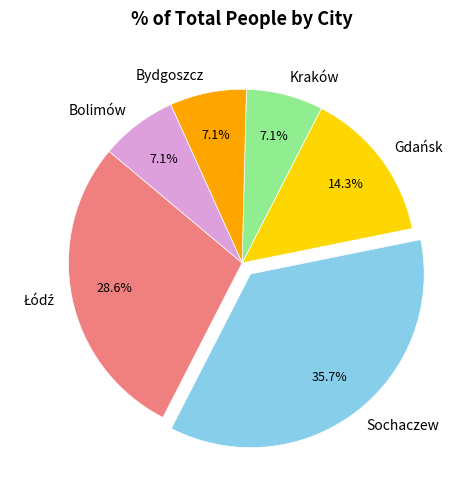

Approximately how many times larger is the value at Gdańsk compared to Bolimów?

2.0